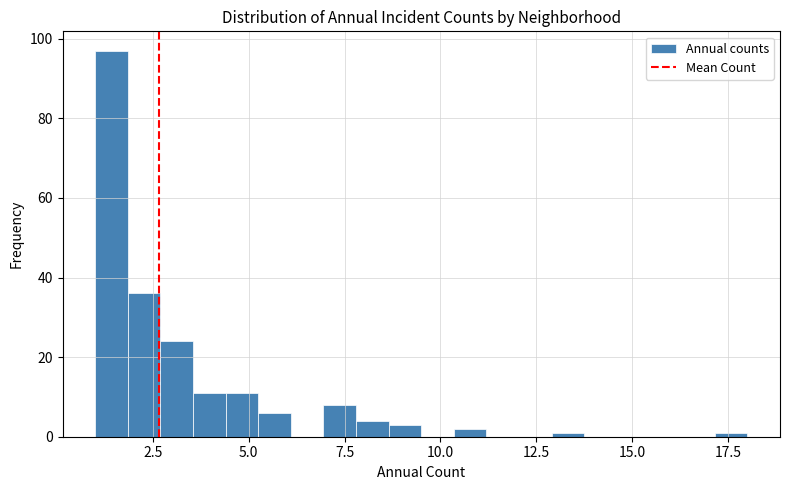

Around what value on the x-axis is the tallest bar? Give the approximate position of its centre, as read against the axis.

1.5